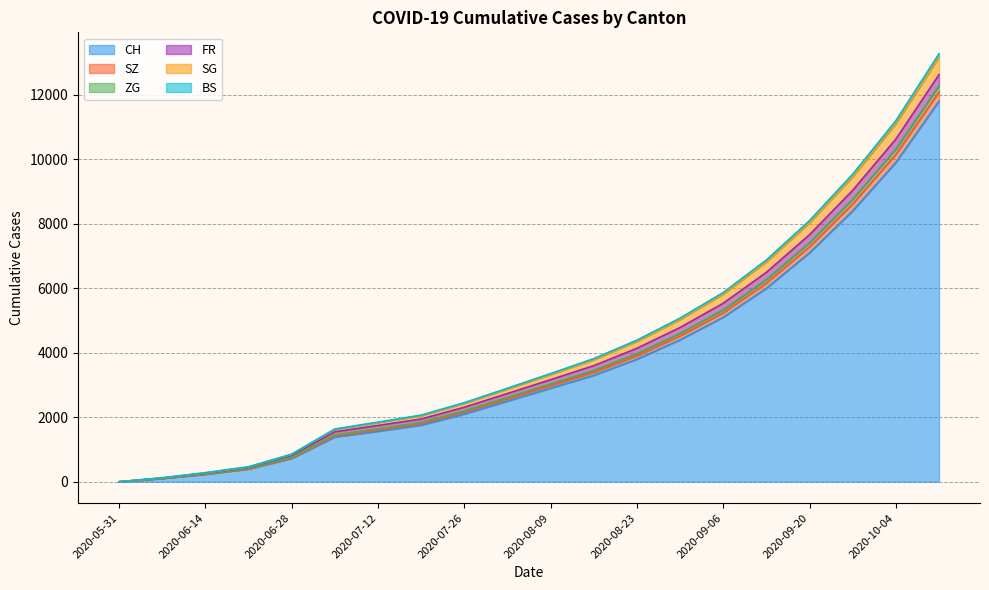

The value of CH at 2020-07-12 is 1566. True or false?

True